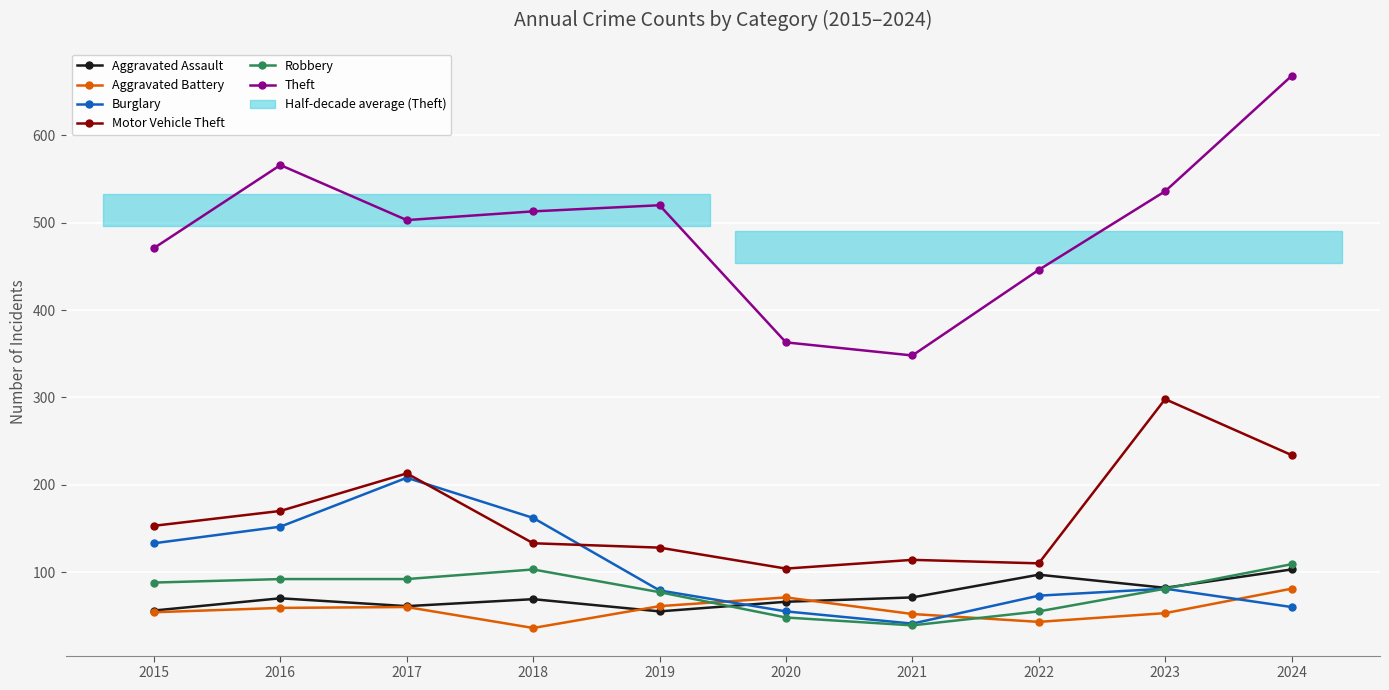

What value does the Aggravated Battery series have at 2020, to the nearest 5?

70